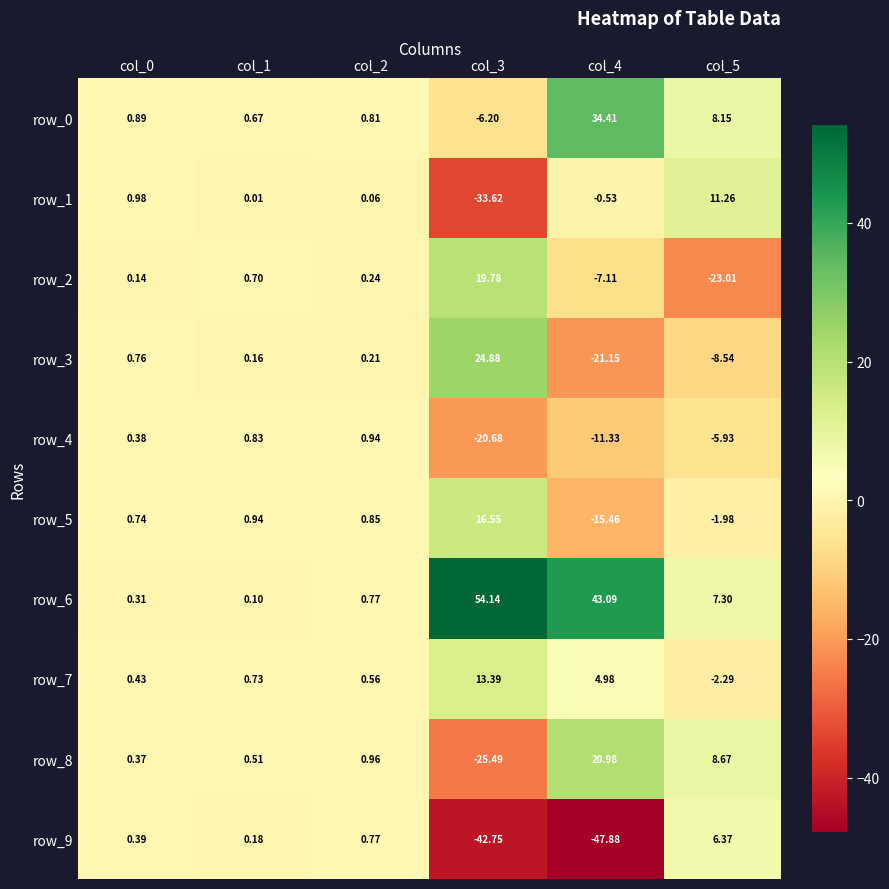

How many values in row_5 are above zero?

4